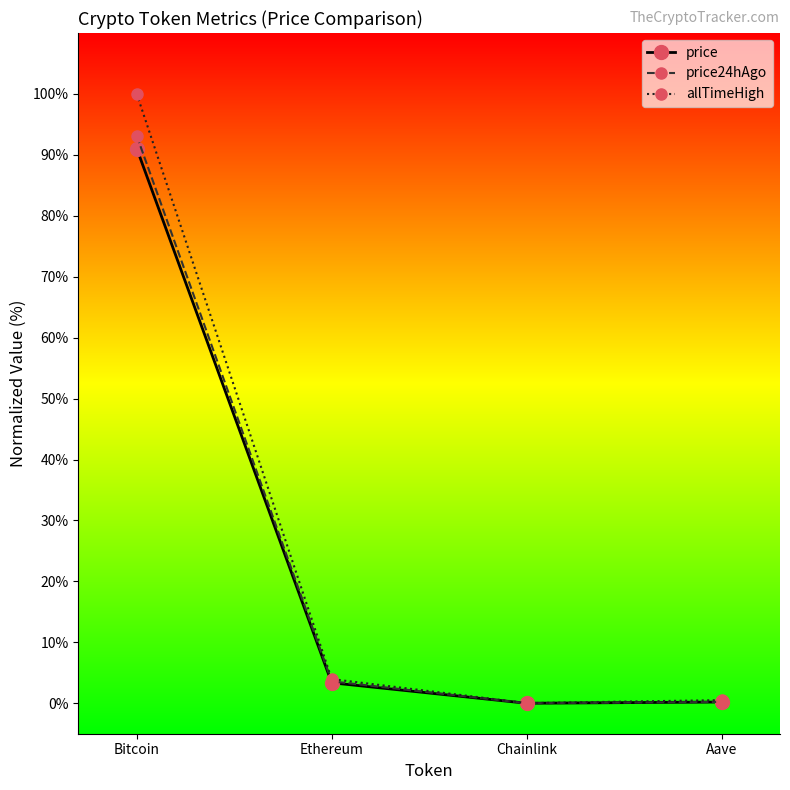

What is the sum of all price24hAgo values?

96.9